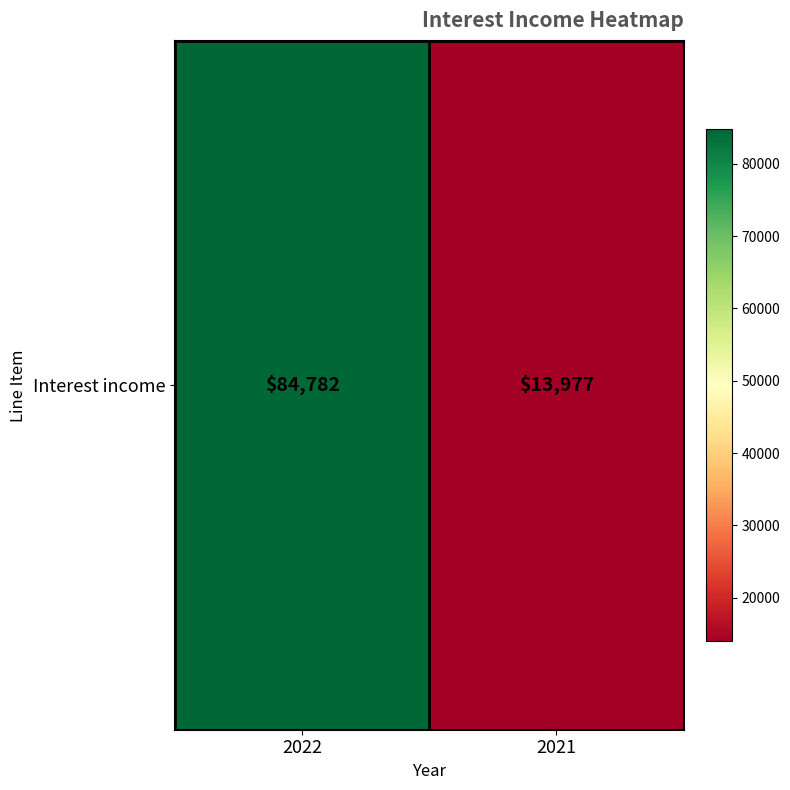

How many categories are shown in the chart?

2